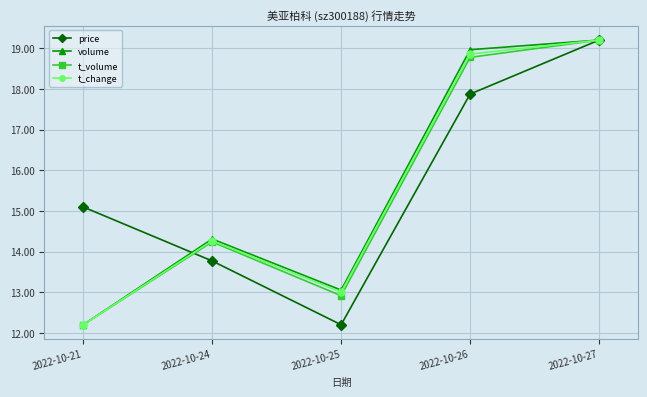

In t_volume, how many points are higher than both neighbors (excluding endpoints)?

1